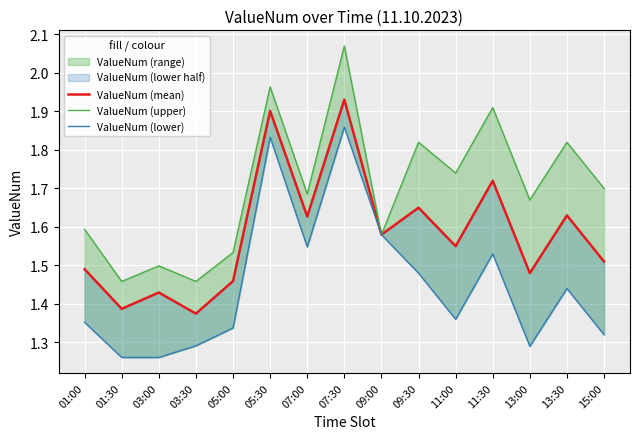

True or false: ValueNum (mean) and ValueNum (lower) intersect in this chart.

False